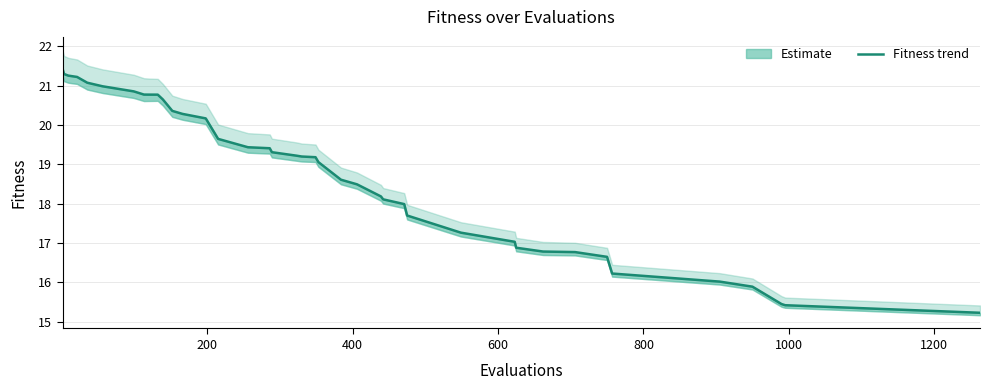

What is the difference between the maximum and minimum values?

6.2